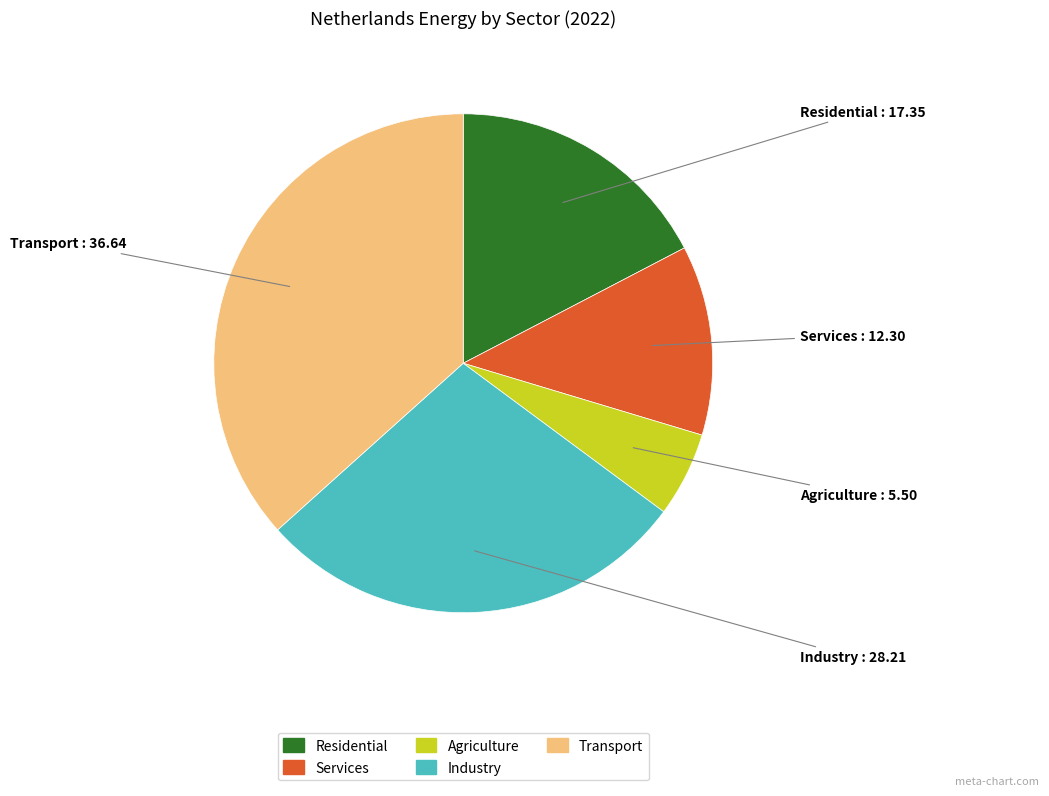

Is the sum of Residential and Industry greater than half?

No